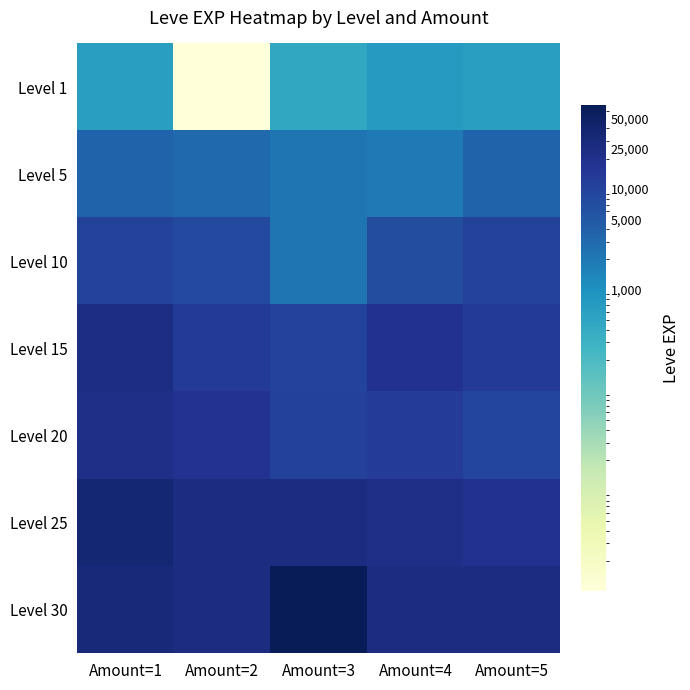

List the series in order of their peak value, lowest first.

Level 1, Level 5, Level 10, Level 20, Level 15, Level 25, Level 30